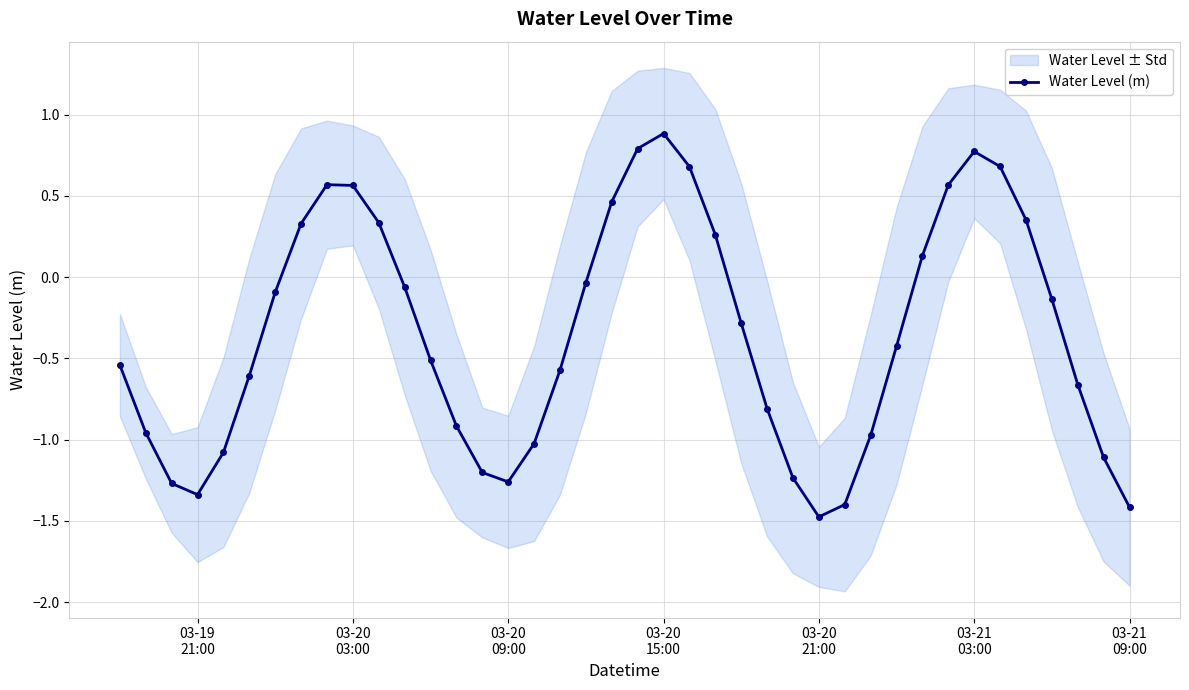

In Water Level (m), how many points are higher than both neighbors (excluding endpoints)?

3